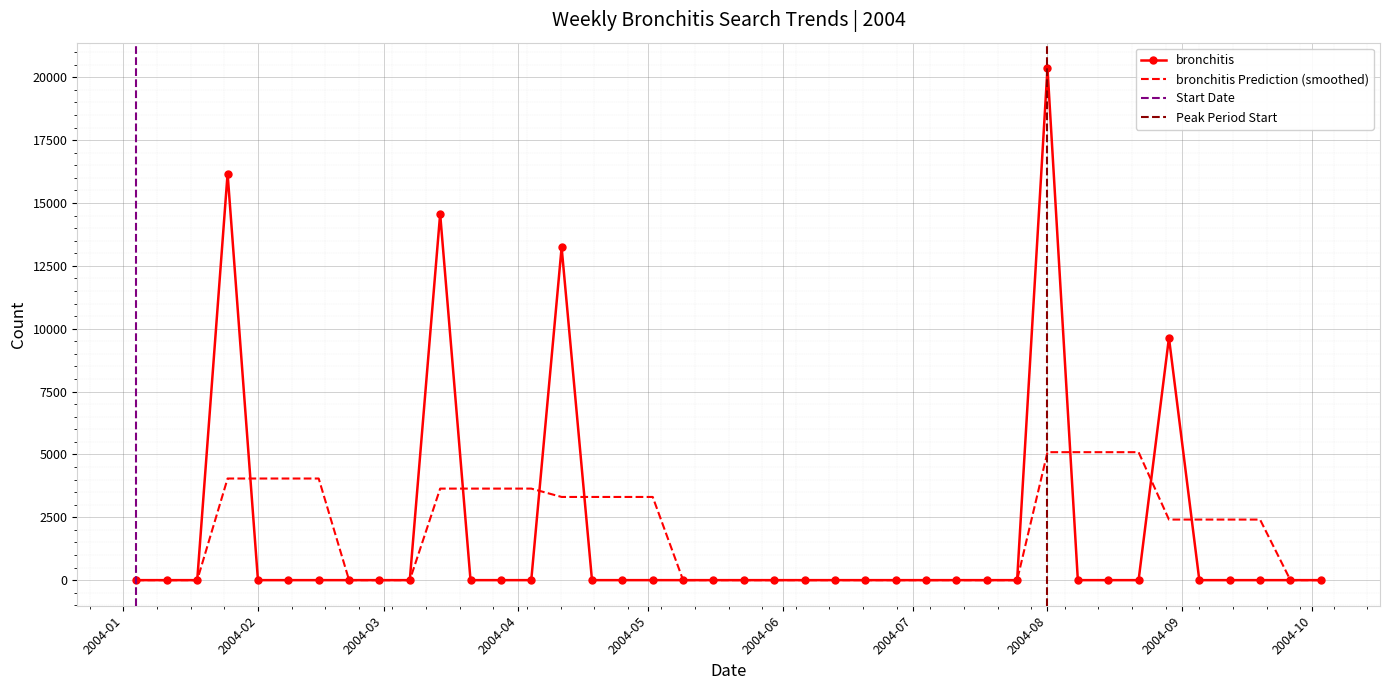

At which category does the chart reach its peak across all series?

2004-08